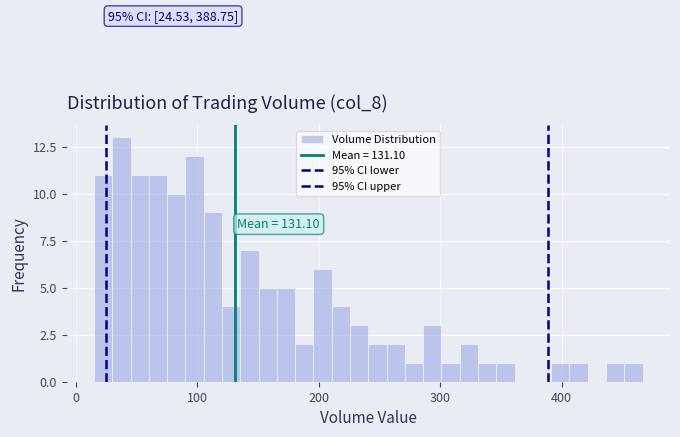

Around what value on the x-axis is the tallest bar? Give the approximate position of its centre, as read against the axis.

40